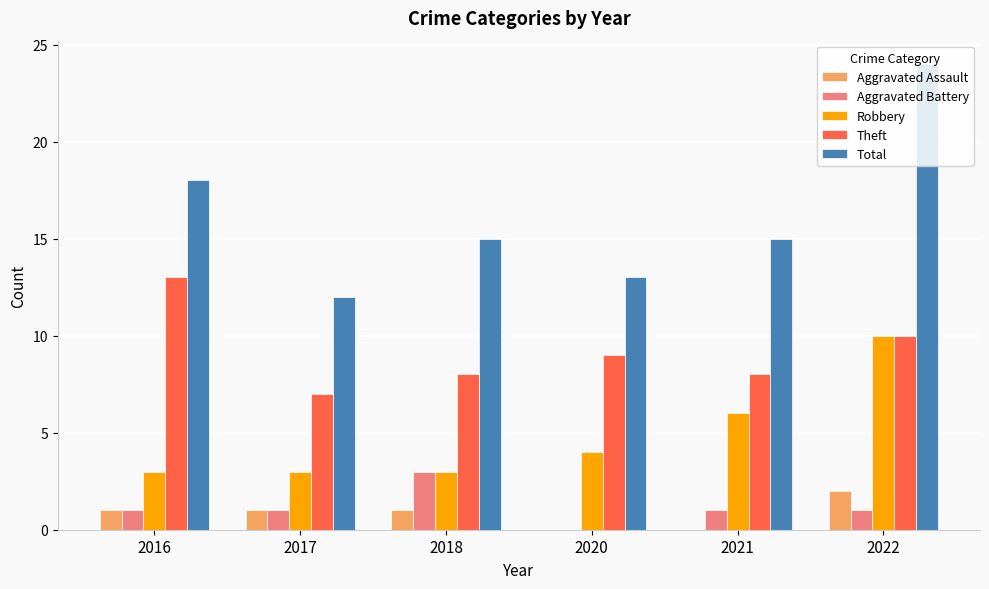

Is it true that Aggravated Assault equals 2 at 2018?

False